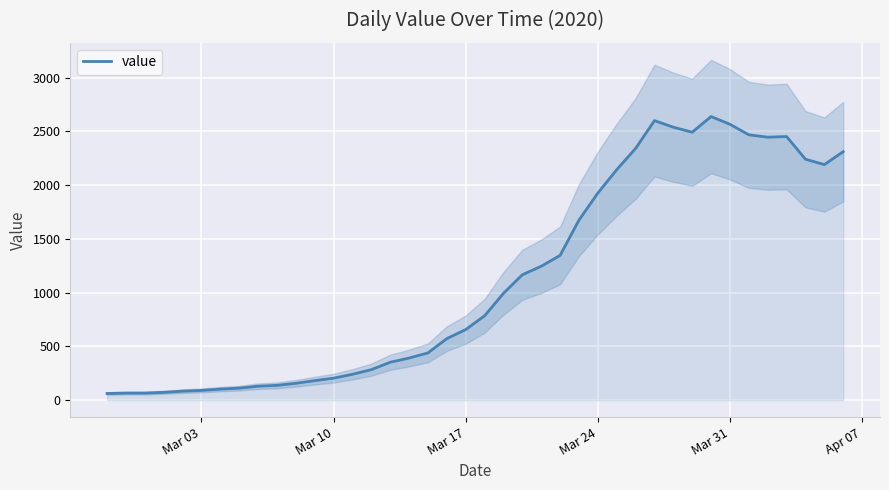

What is the highest value of the value series?

2638